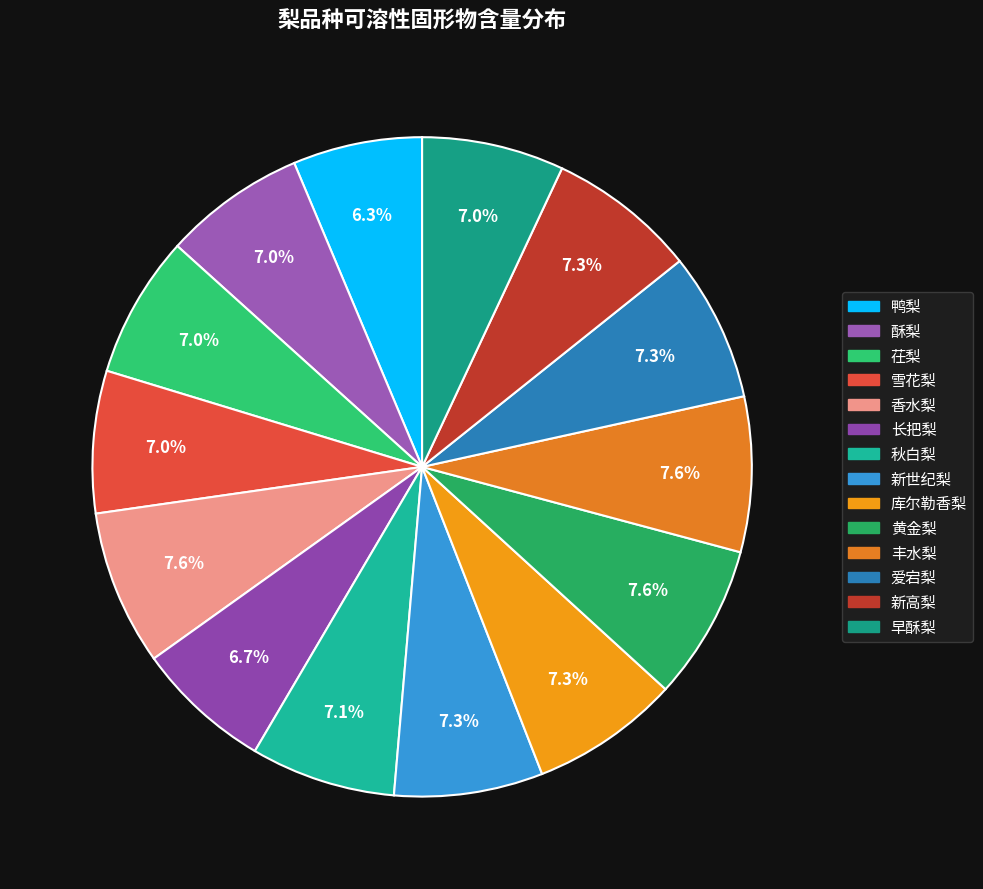

How many segments does this pie chart have?

14